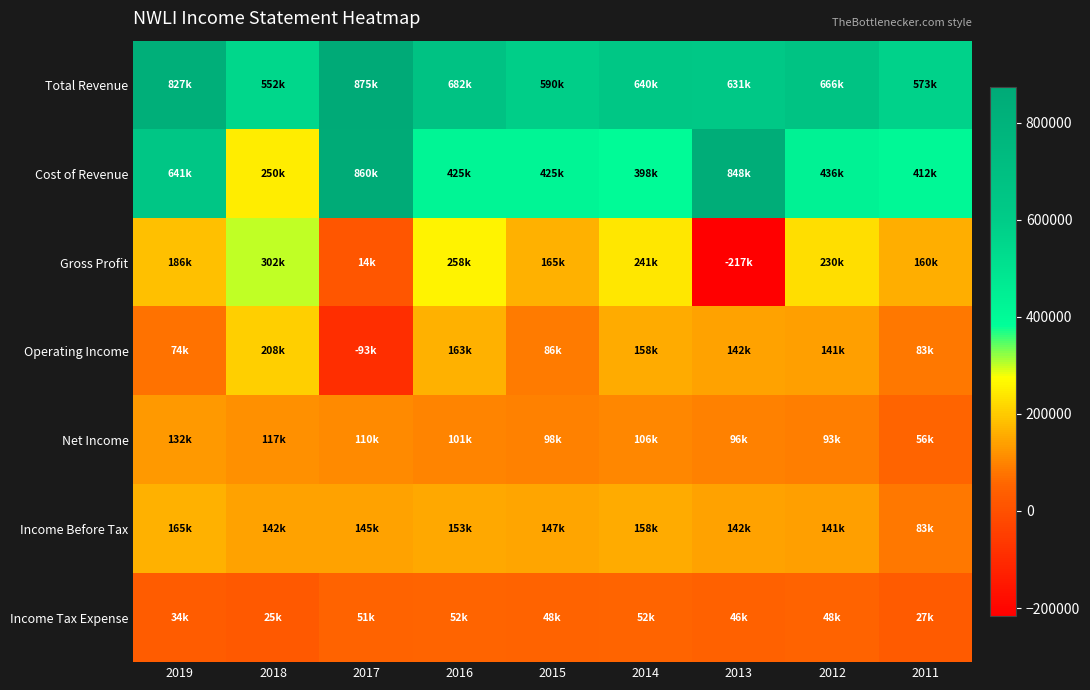

What is the maximum value shown in the chart?

874600